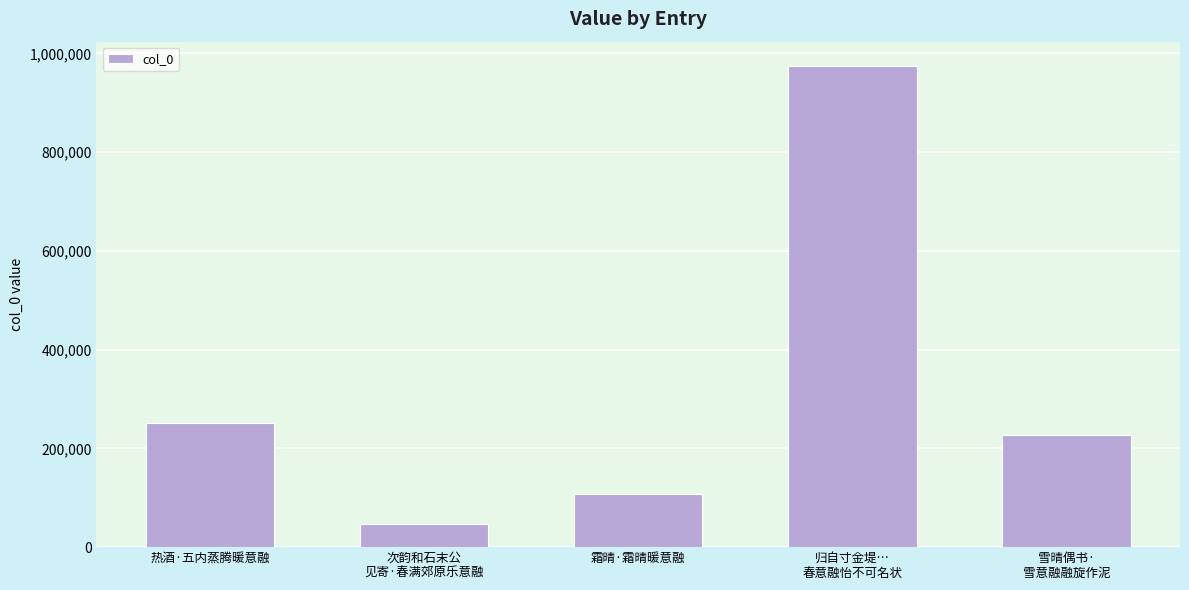

How many bars are there in total?

5